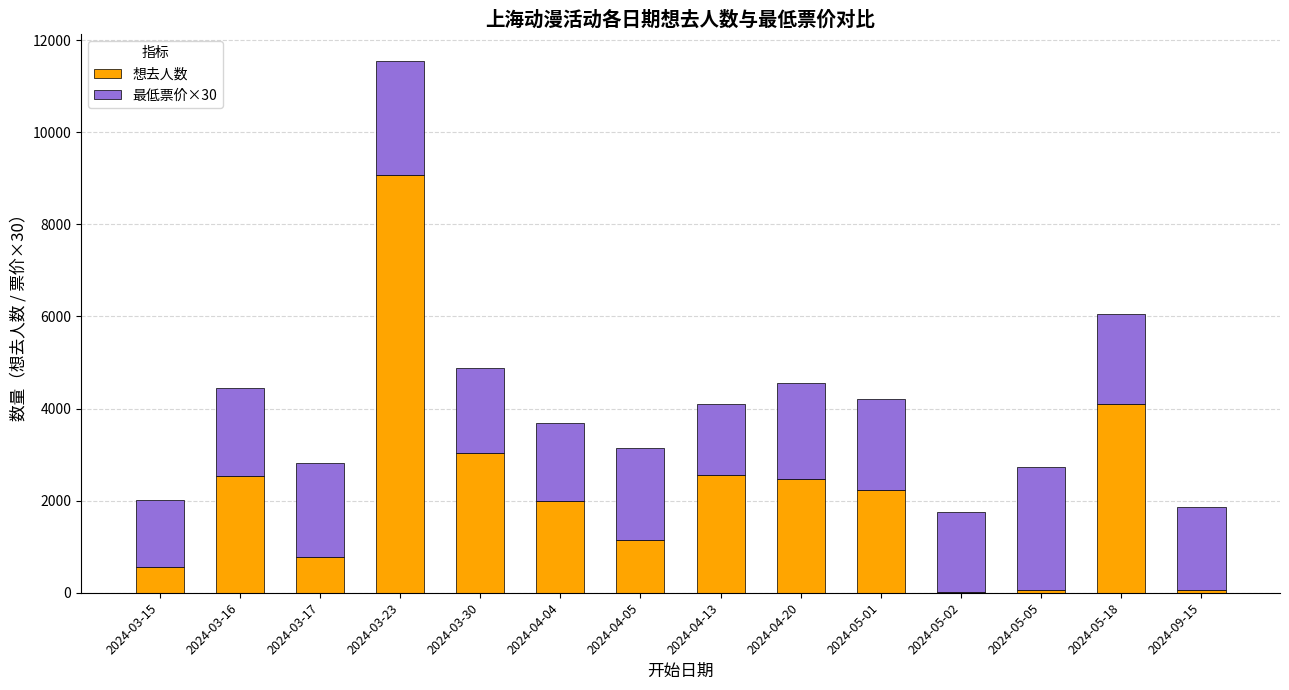

What is the highest value of the 想去人数 series?

9065.0